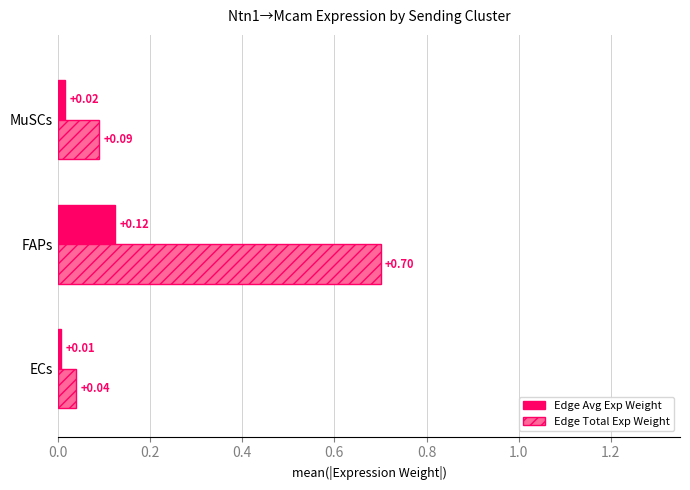

Rank the series by their maximum value, from highest to lowest.

Edge Total Exp Weight, Edge Avg Exp Weight